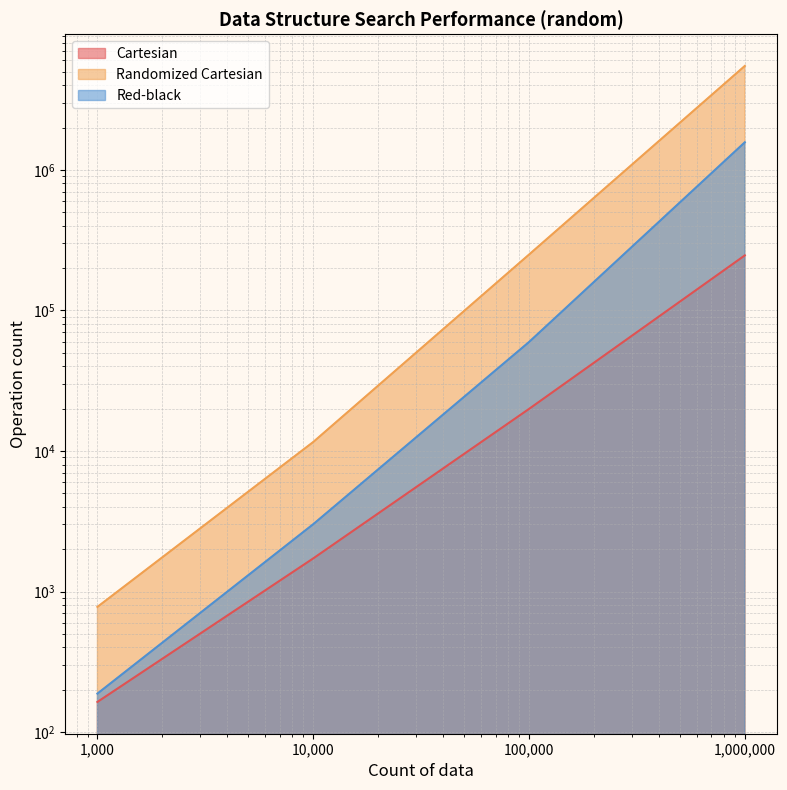

List the series in order of their peak value, highest first.

Randomized Cartesian, Red-black, Cartesian